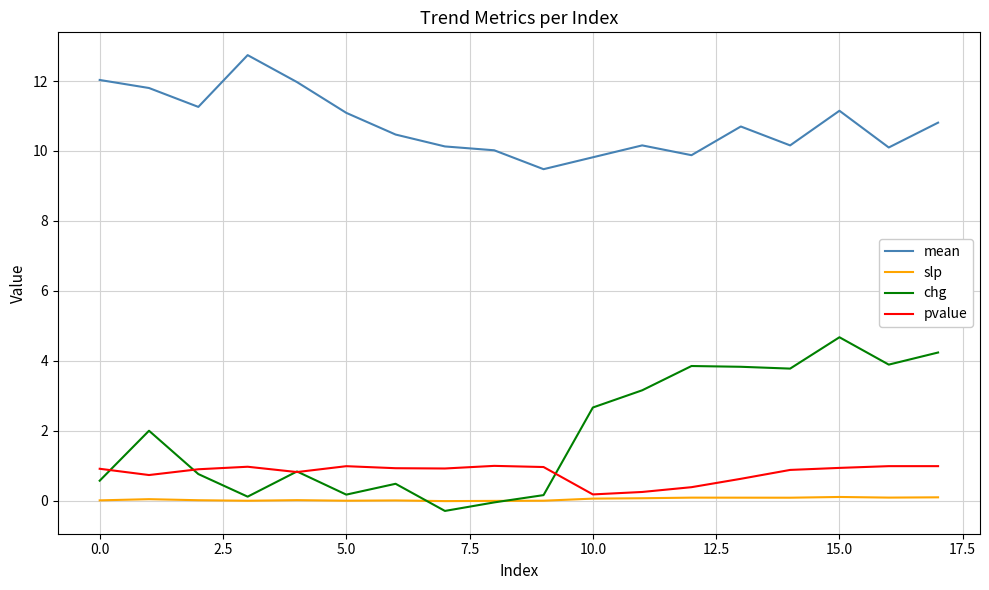

List the series in order of their peak value, lowest first.

slp, pvalue, chg, mean